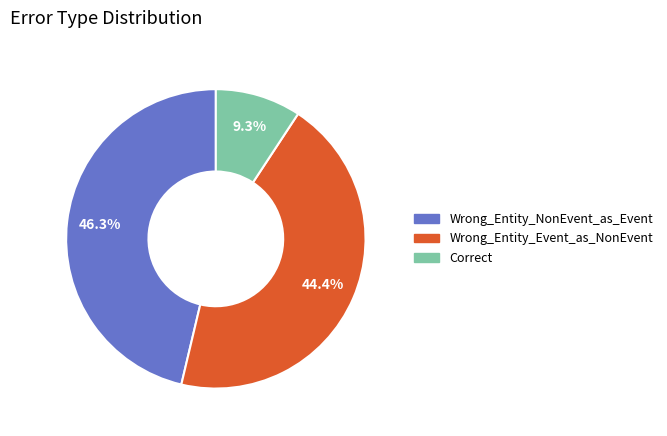

To the nearest percent, what portion does Wrong_Entity_NonEvent_as_Event represent?

46%